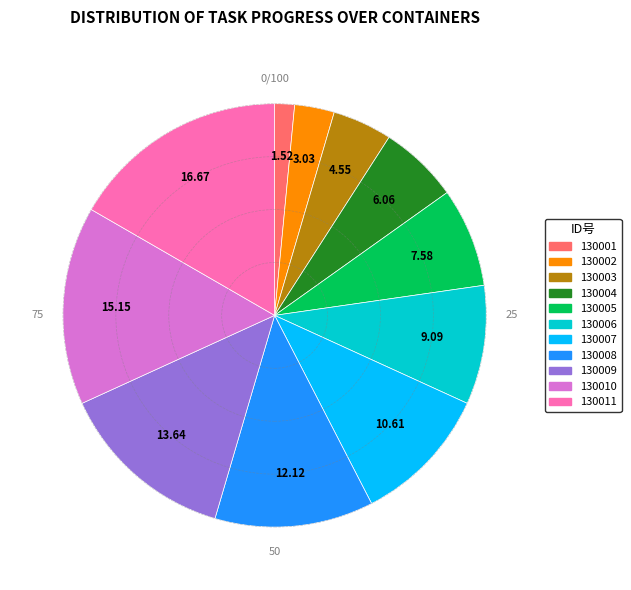

Which has a higher value, 130007 or 130009?

130009